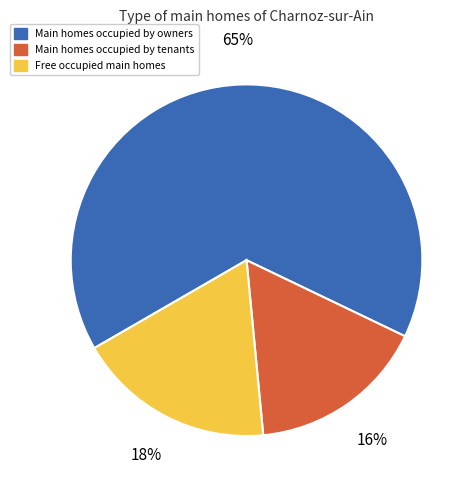

Which has a higher value, Main homes occupied by tenants or Main homes occupied by owners?

Main homes occupied by owners